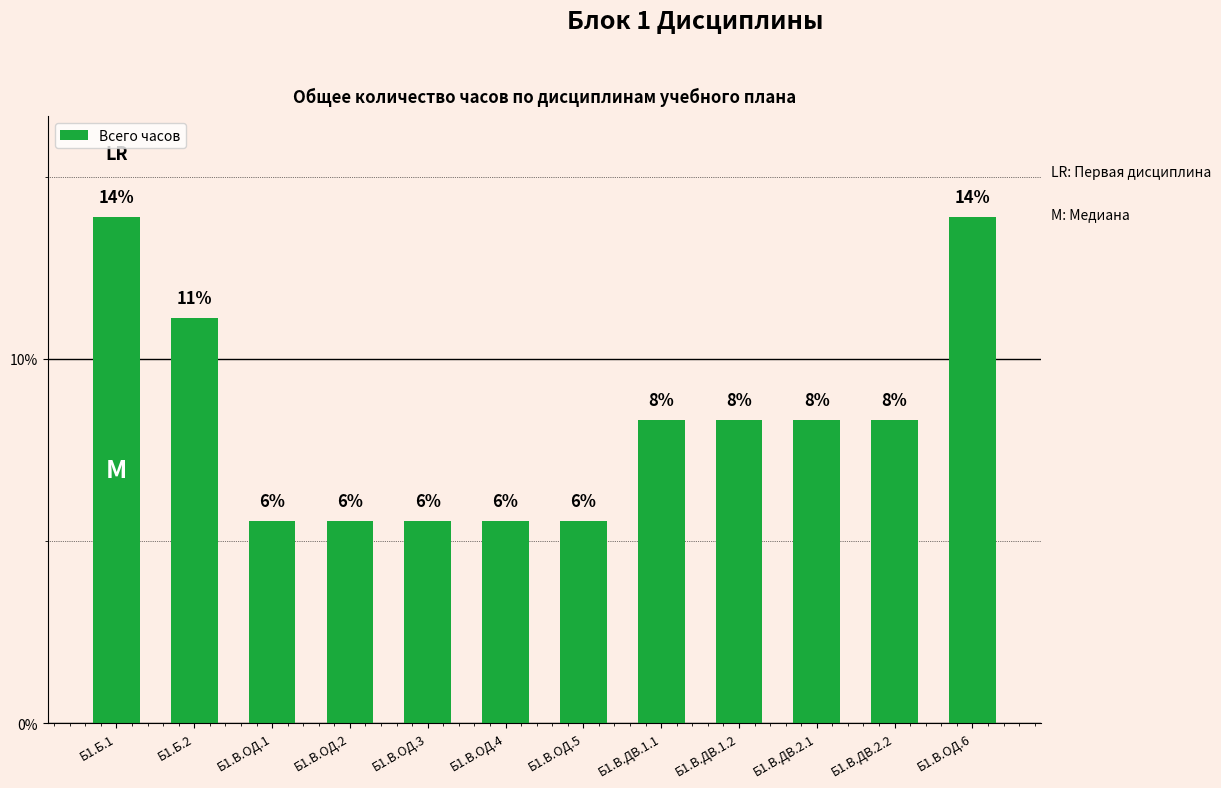

What is the minimum value shown in the chart?

5.6